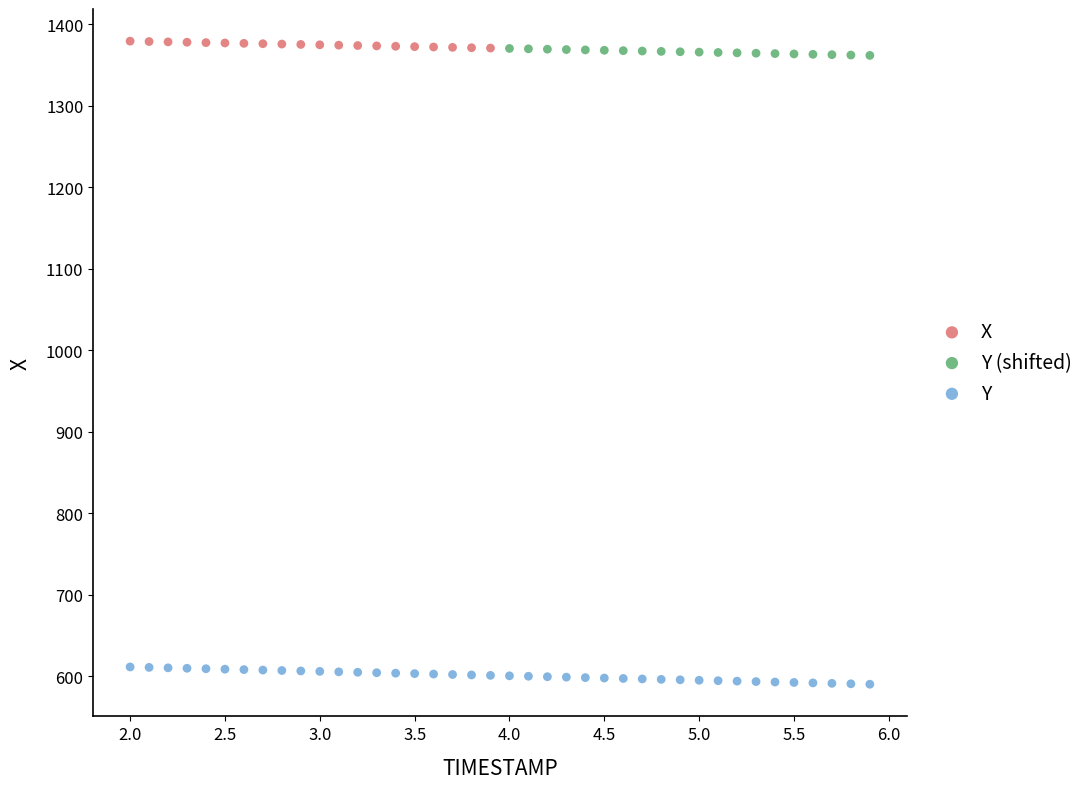

Which series has the widest spread of Y values?

Y